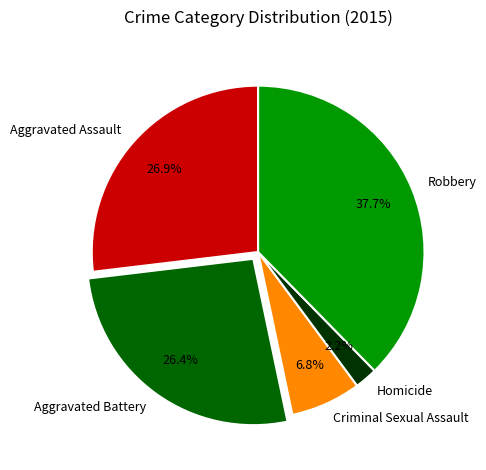

Which has a higher value, Robbery or Criminal Sexual Assault?

Robbery